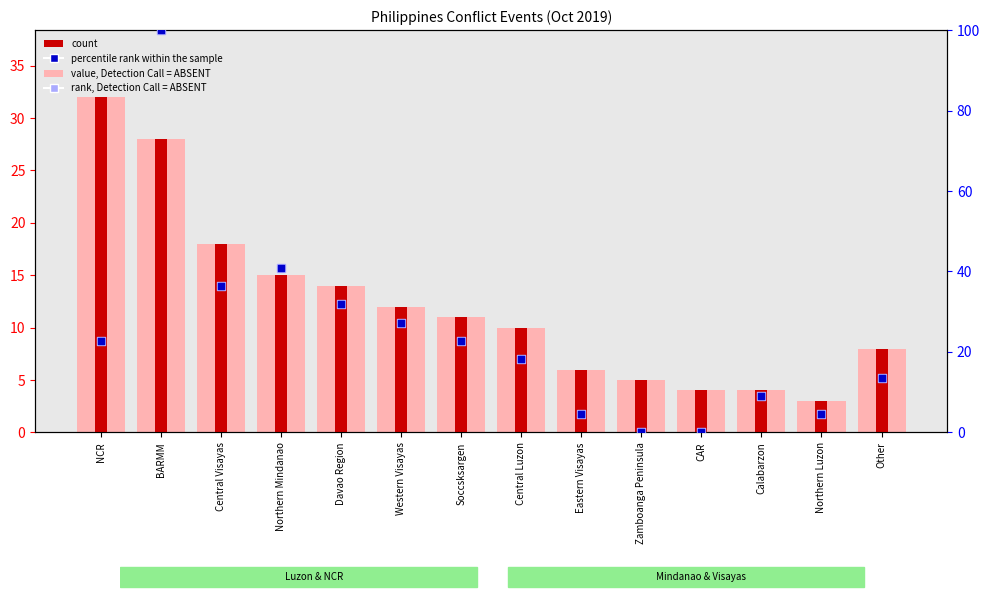

What are all the series names shown in the legend?

value, Detection Call = ABSENT, count, rank, Detection Call = ABSENT, percentile rank within the sample